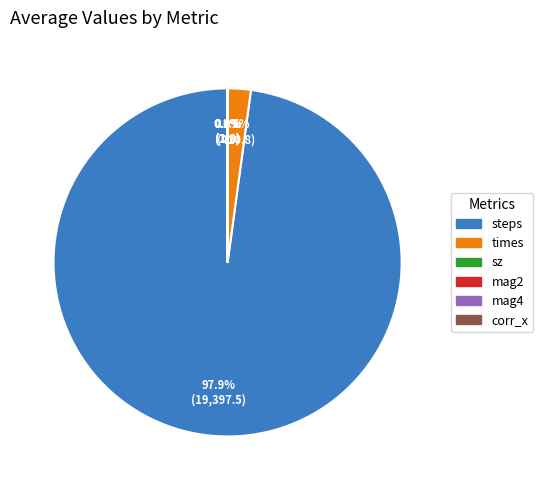

Is there any slice that represents more than half of the pie?

Yes